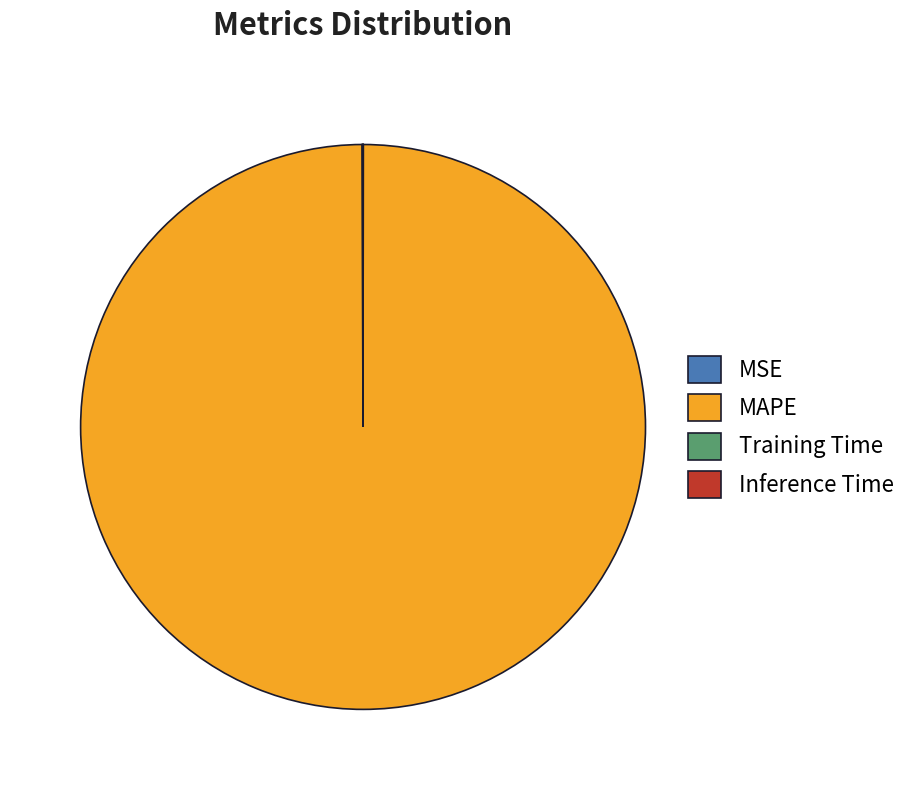

True or false: MAPE accounts for 100% of the total.

True